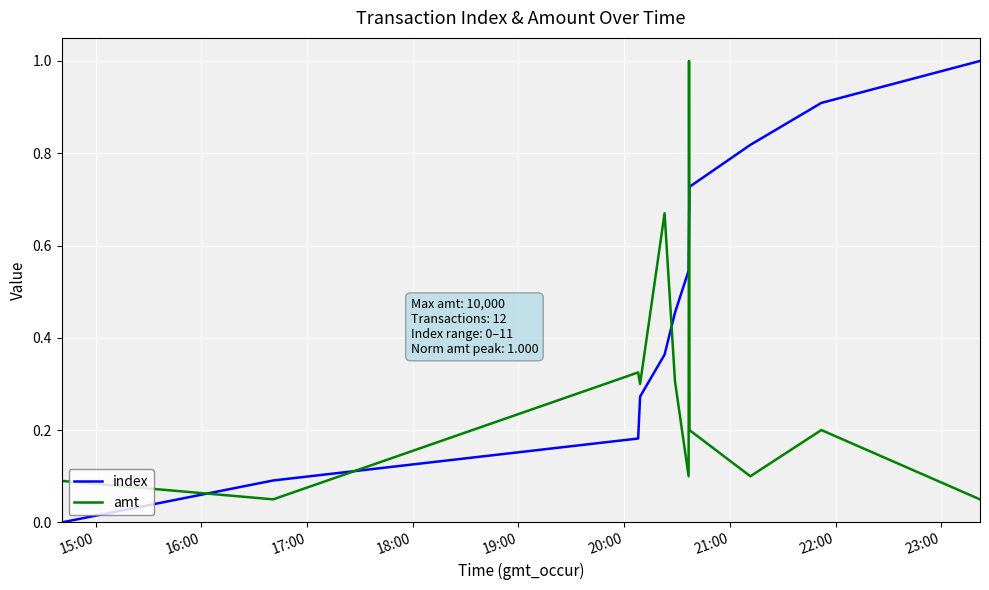

List the series in order of their overall mean, lowest first.

amt, index